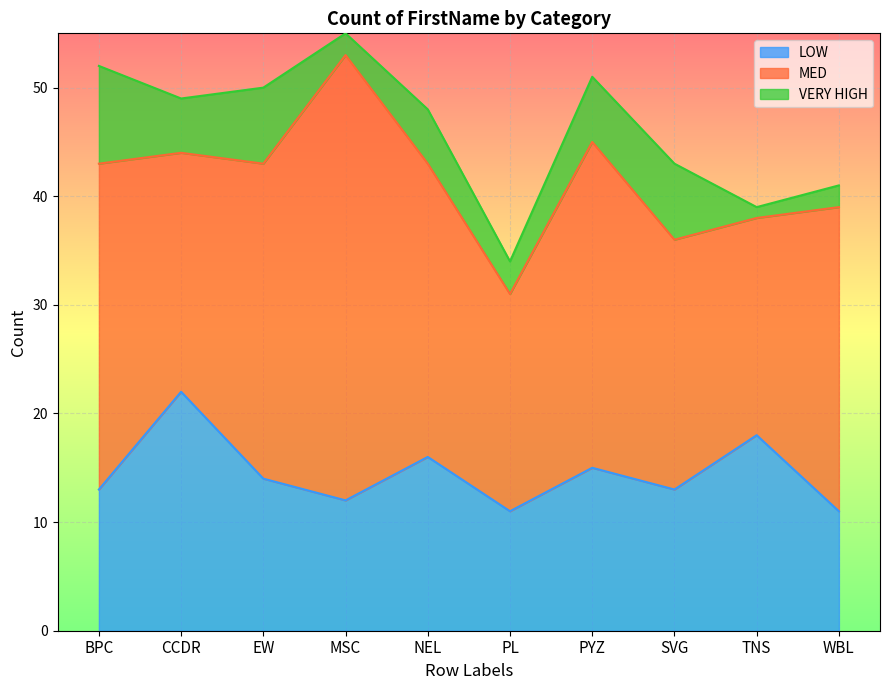

Is it true that MED equals 36 at NEL?

False